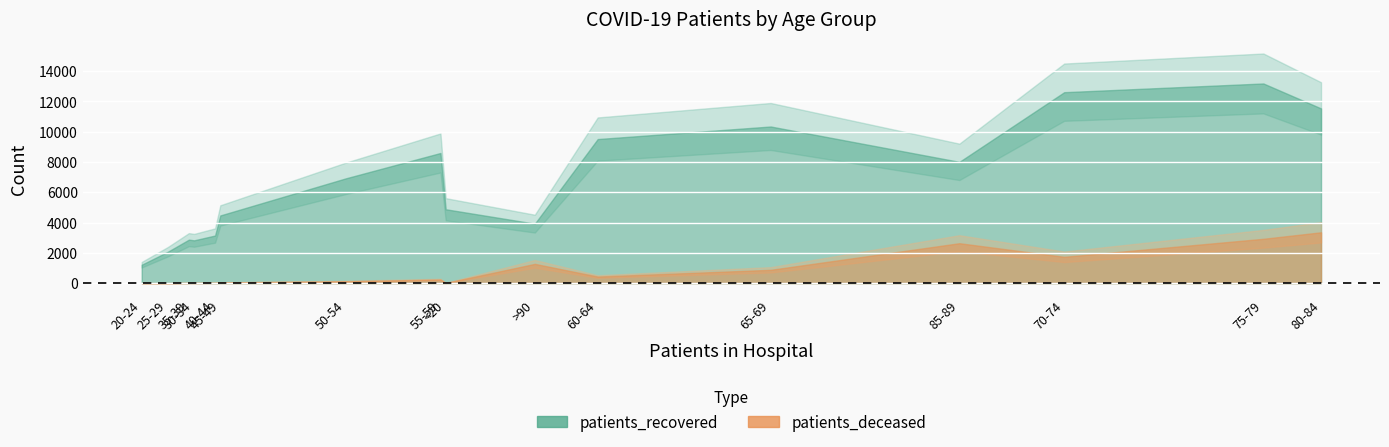

List the series in order of their peak value, highest first.

patients_recovered, patients_deceased